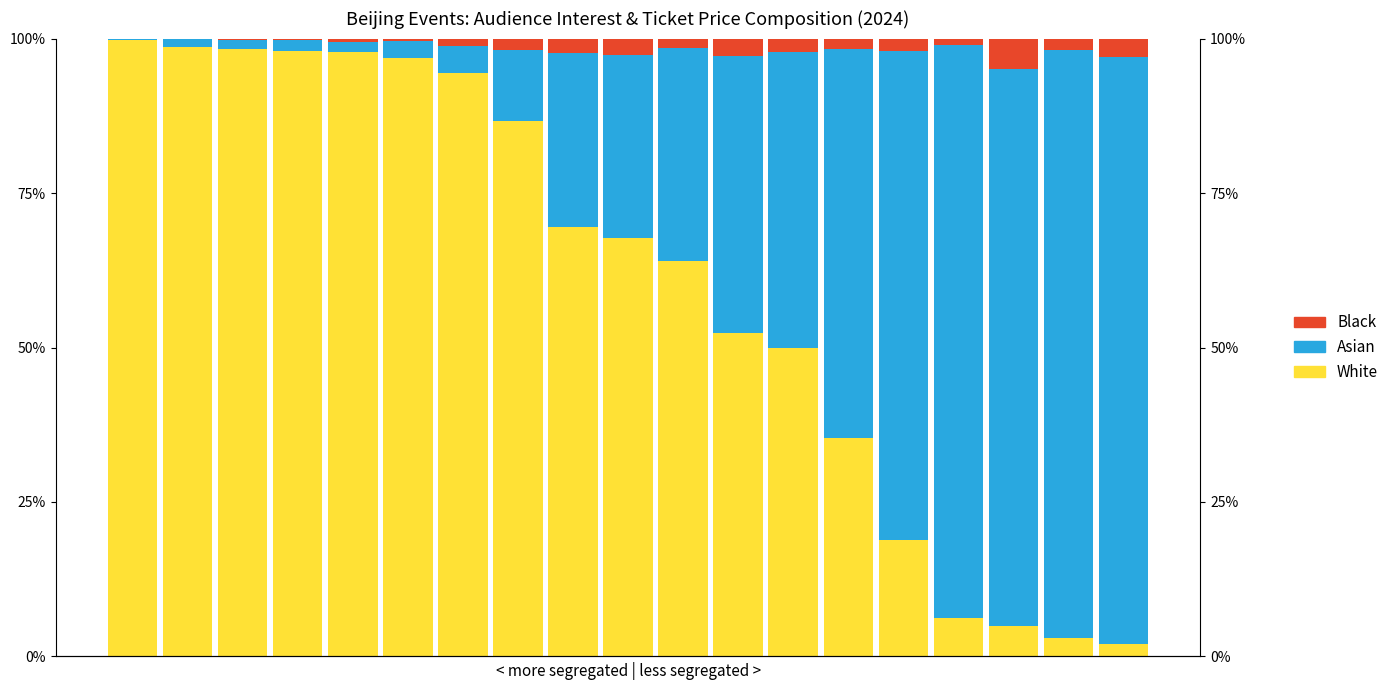

Reading right to left, transcribe all the data shown in this chart.

White: 18=1.9	17=2.9	16=5.0	15=6.3	14=18.9	13=35.4	12=50.0	11=52.3	10=64.0	9=67.7	8=69.5	7=86.7	6=94.4	5=96.9	4=97.8	3=98.0	2=98.4	1=98.6	0=99.8
Asian: 18=95.1	17=95.2	16=90.0	15=92.7	14=79.0	13=62.9	12=47.9	11=44.9	10=34.4	9=29.6	8=28.2	7=11.4	6=4.5	5=2.8	4=1.7	3=1.8	2=1.4	1=1.3	0=0.2
Black: 18=2.9	17=1.8	16=5.0	15=1.0	14=2.1	13=1.7	12=2.1	11=2.8	10=1.6	9=2.7	8=2.3	7=1.9	6=1.1	5=0.3	4=0.5	3=0.2	2=0.2	1=0.1	0=0.1